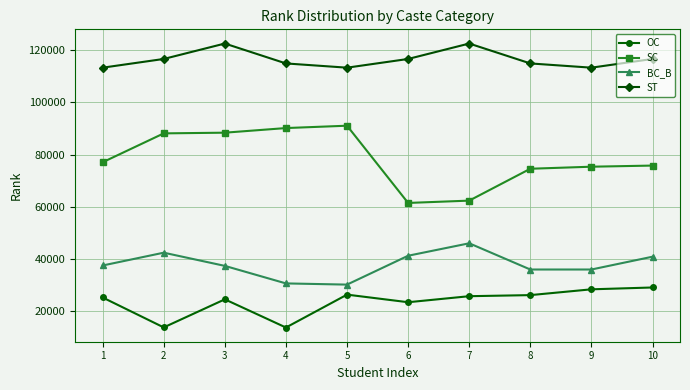

What is the difference between the second highest and minimum values in the OC series?

14663